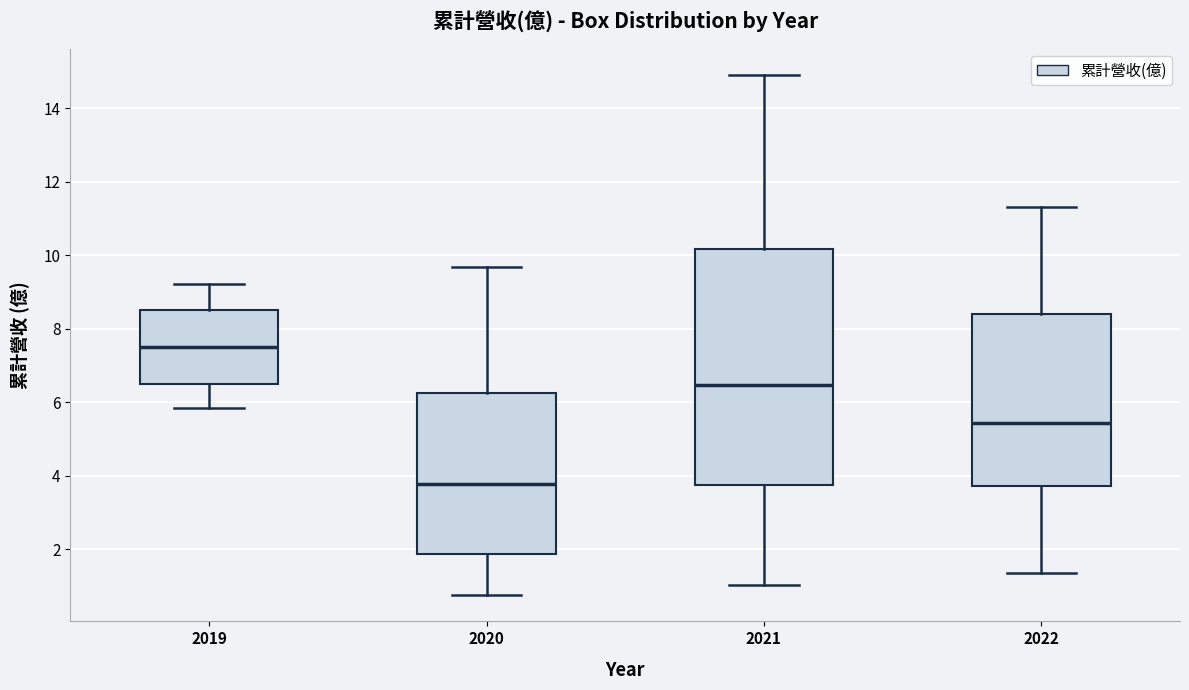

Reading left to right, transcribe this box plot: for each box, give where its median line is, the range the box spans, and where its two whiskers end, as read against the y-axis. The values are not printed on the chart, so give them approximately, as read against the axis.

2019: median 7.6, box 6.6 to 8.6, whiskers 5.8 to 9.2
2020: median 3.8, box 1.8 to 6.2, whiskers 0.8 to 9.6
2021: median 6.4, box 3.8 to 10.2, whiskers 1.0 to 15.0
2022: median 5.4, box 3.8 to 8.4, whiskers 1.4 to 11.4